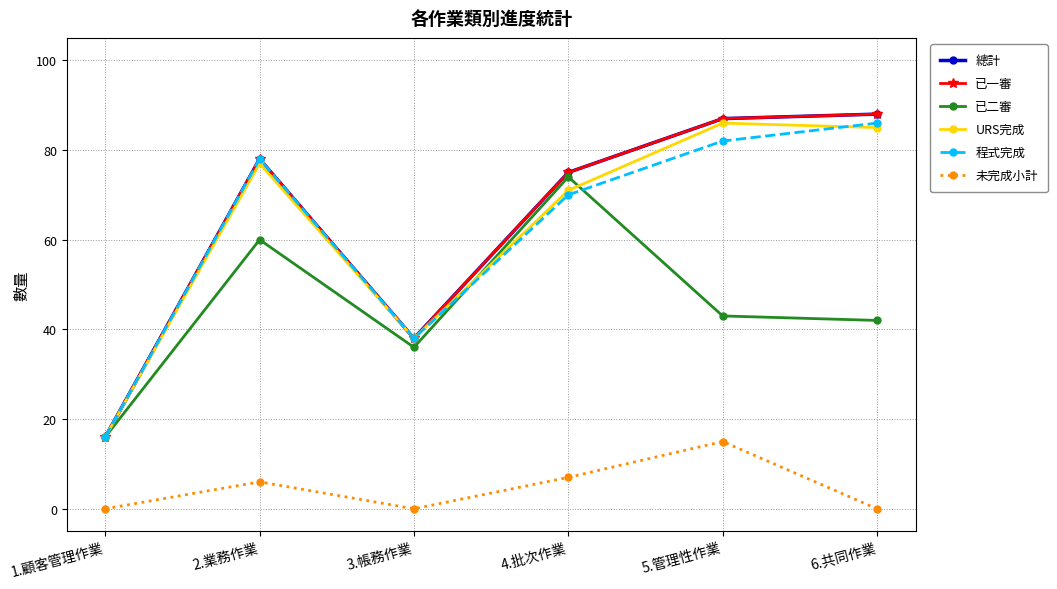

Is it true that 已一審 equals 37 at 4.批次作業?

False